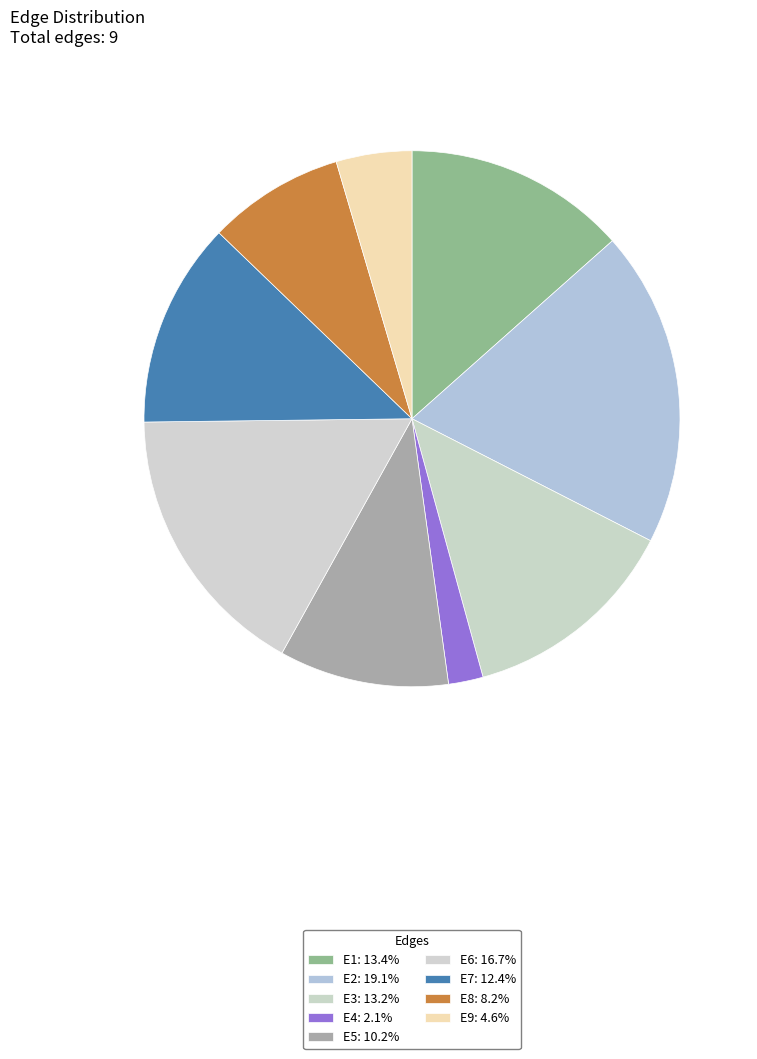

How many segments does this pie chart have?

9